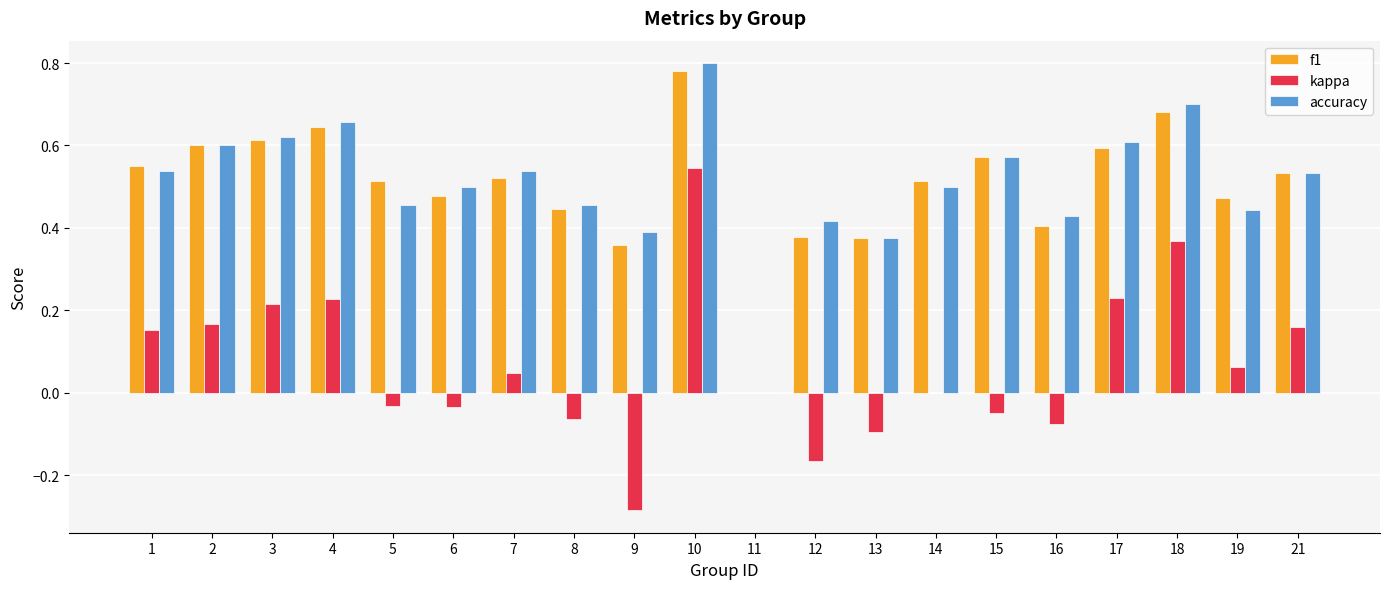

What is the sum of the accuracy values at 4 and 9?

1.0